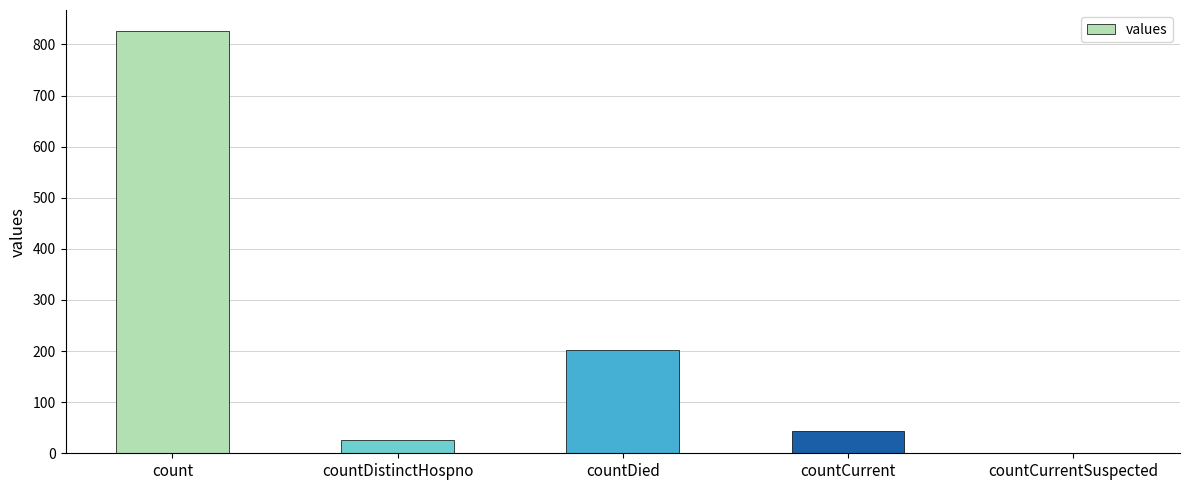

At which category does the chart reach its peak across all series?

count